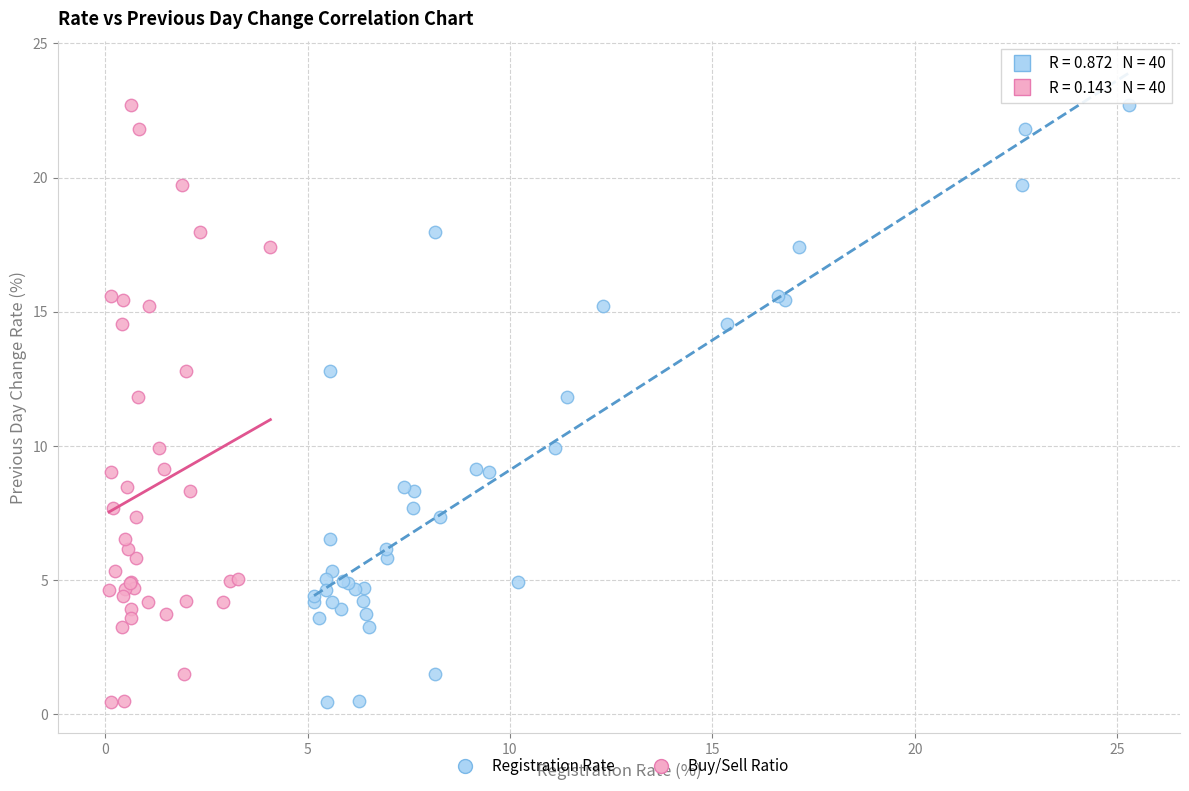

What are all the series names shown in the legend?

Registration Rate, Buy/Sell Ratio